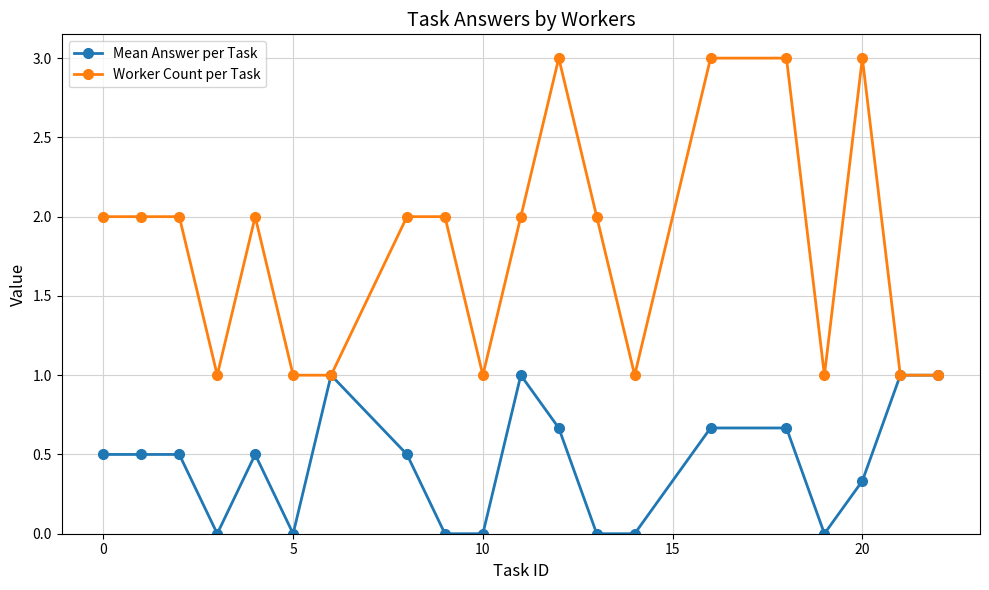

What is the sum of all Worker Count per Task values?

36.0